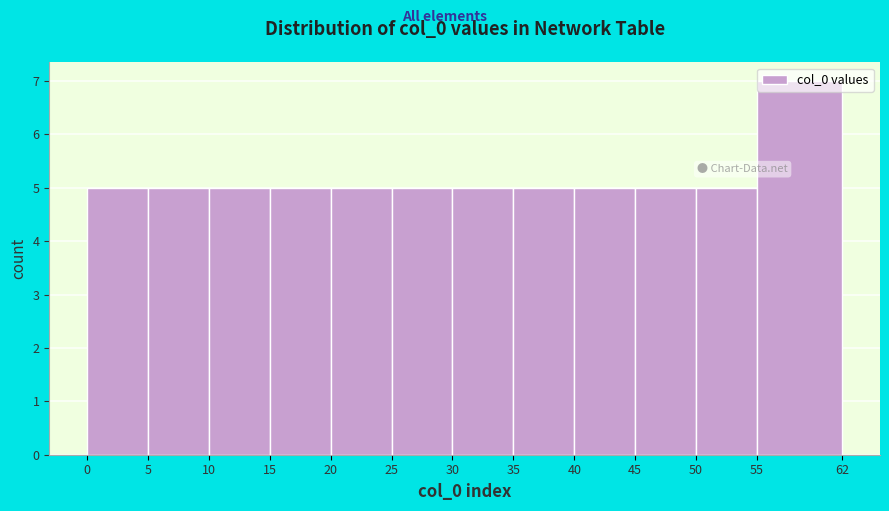

Reading left to right, list every bar in this chart as the range it spans on the x-axis followed by its height. The values are not printed on the chart, so give them approximately, as read against the axis.

0 to 5: 5
5 to 10: 5
10 to 15: 5
15 to 20: 5
20 to 25: 5
25 to 30: 5
30 to 35: 5
35 to 40: 5
40 to 45: 5
45 to 50: 5
50 to 55: 5
55 to 62: 7